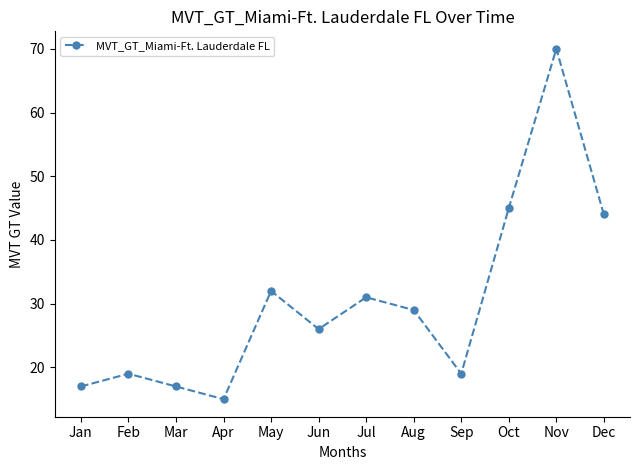

What is the difference between the values at Dec and Jun?

18